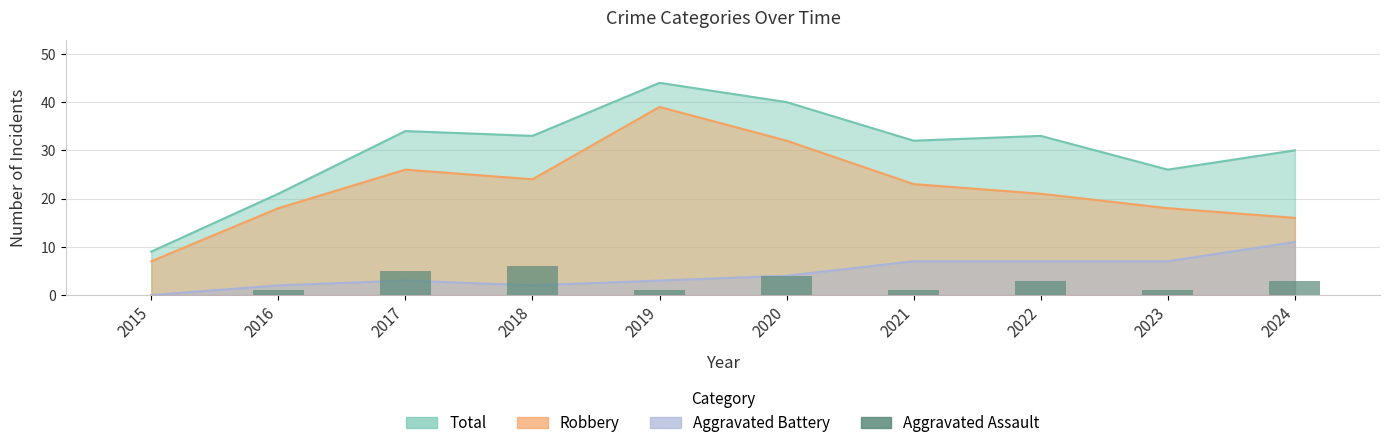

How many data points are above 3?

3